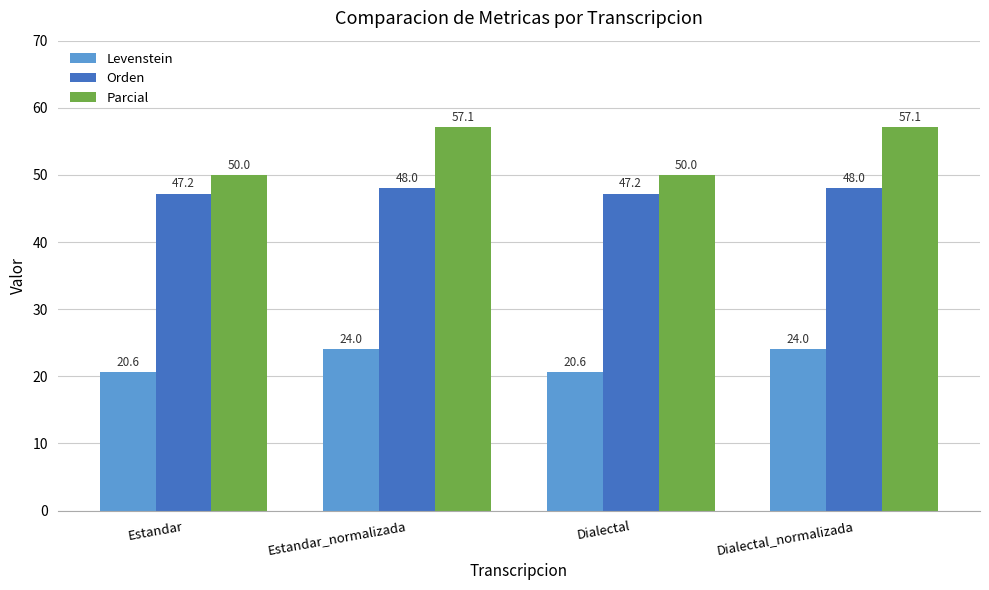

Read the Levenstein value at Estandar_normalizada.

24.0